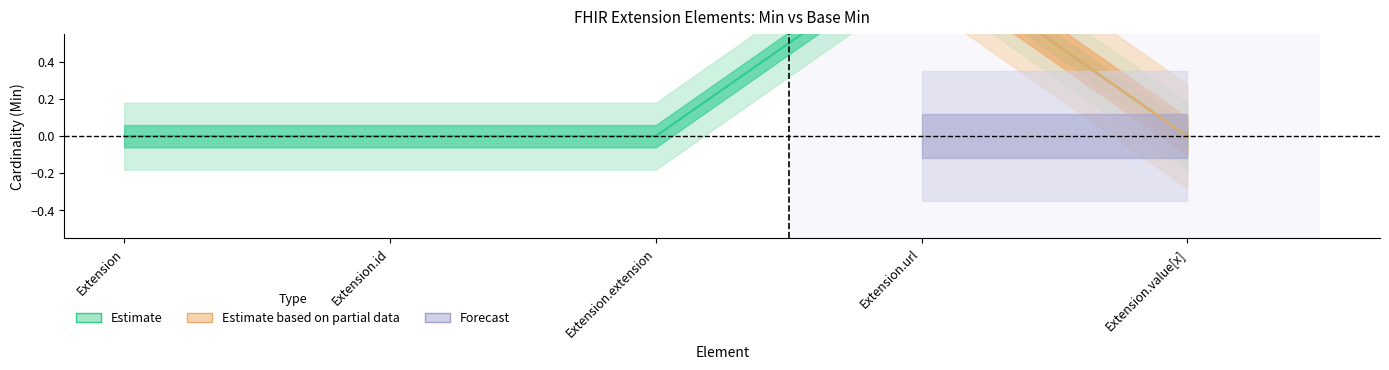

What is the sum of all values?

1